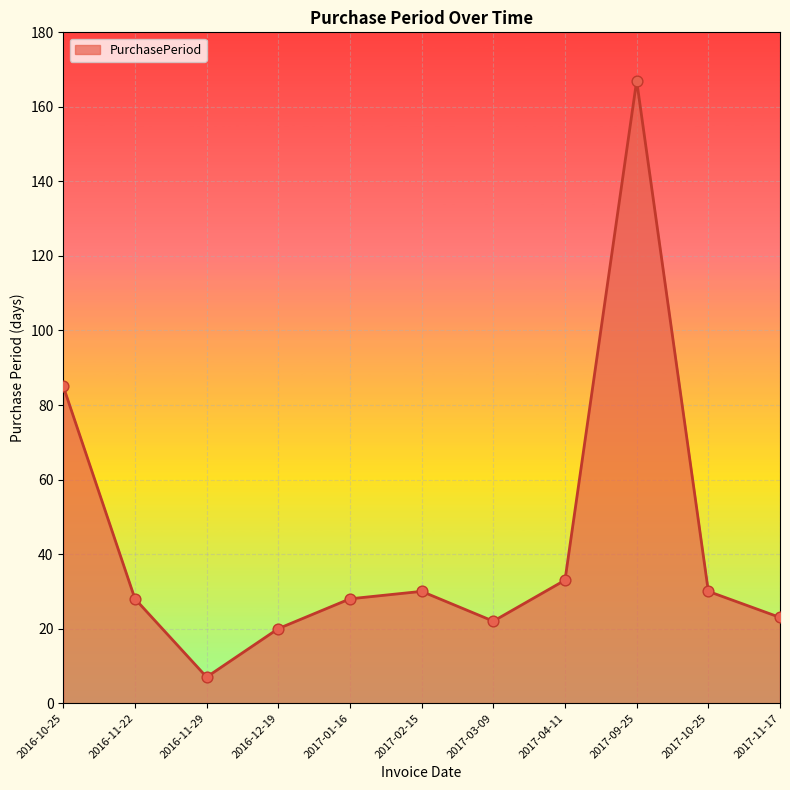

Between 2017-11-17 and 2017-10-25, which is larger?

2017-10-25